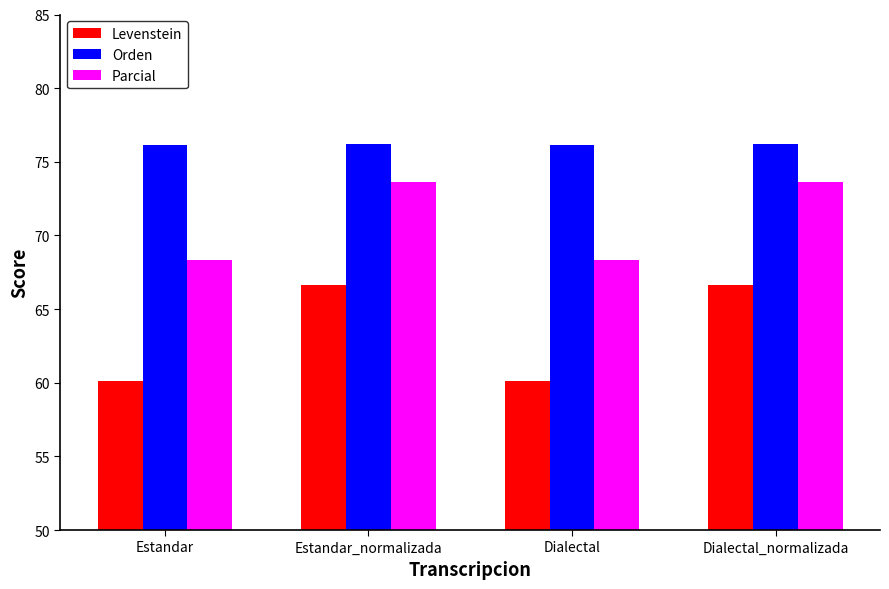

How many Orden values are between 76 and 77?

4